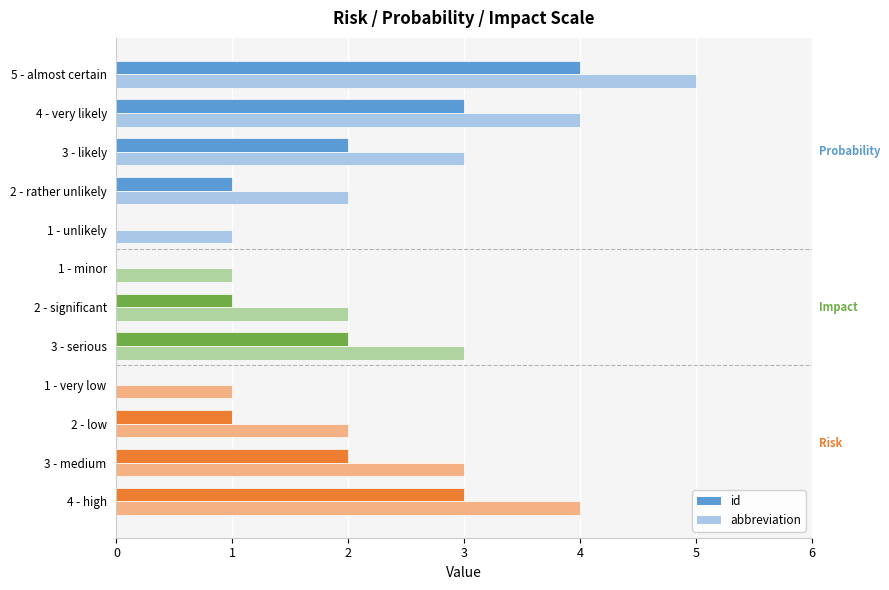

Which category has the highest value in the id series?

5 - almost certain